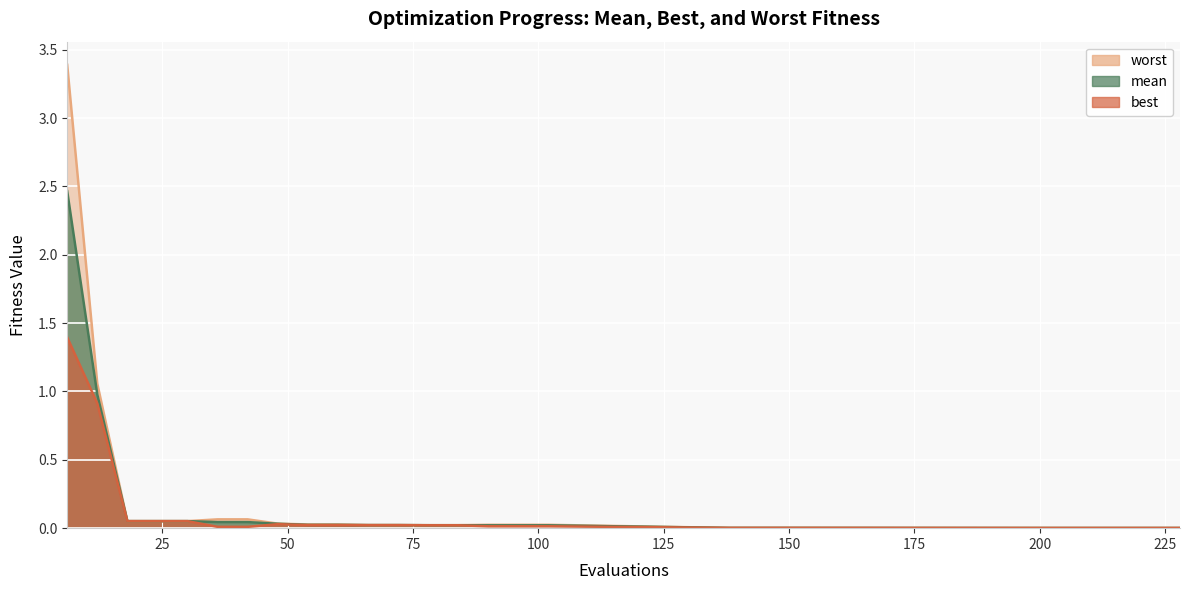

Reading left to right, list all the values displayed in this chart.

mean: 6=2.5	12=1.0	18=0.1	24=0.1	30=0.1	36=0.0	42=0.0	48=0.0	54=0.0	60=0.0	66=0.0	72=0.0	78=0.0	84=0.0	90=0.0	96=0.0	102=0.0	138=0.0	144=0.0	150=0.0	204=0.0	210=0.0	216=0.0	222=0.0	228=0.0
best: 6=1.4	12=0.9	18=0.1	24=0.1	30=0.1	36=0.0	42=0.0	48=0.0	54=0.0	60=0.0	66=0.0	72=0.0	78=0.0	84=0.0	90=0.0	96=0.0	102=0.0	138=0.0	144=0.0	150=0.0	204=0.0	210=0.0	216=0.0	222=0.0	228=0.0
worst: 6=3.4	12=1.1	18=0.1	24=0.1	30=0.1	36=0.1	42=0.1	48=0.0	54=0.0	60=0.0	66=0.0	72=0.0	78=0.0	84=0.0	90=0.0	96=0.0	102=0.0	138=0.0	144=0.0	150=0.0	204=0.0	210=0.0	216=0.0	222=0.0	228=0.0